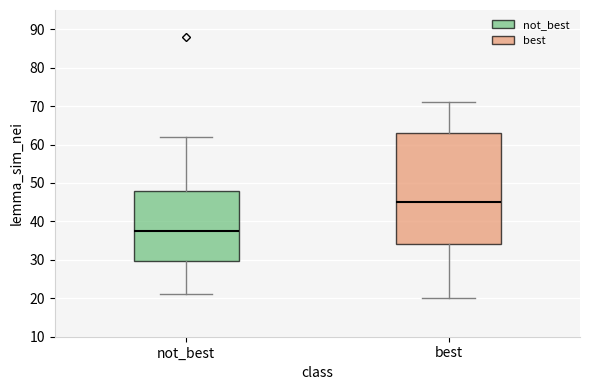

Comparing the boxes themselves (not the whiskers), which one is the tallest?

best